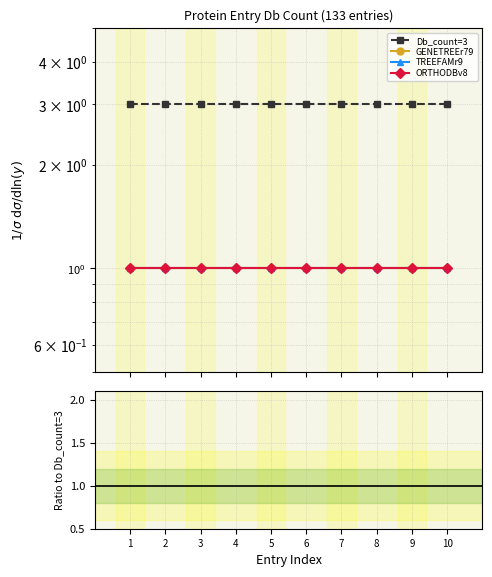

At which label does TREEFAMr9 reach its peak?

1